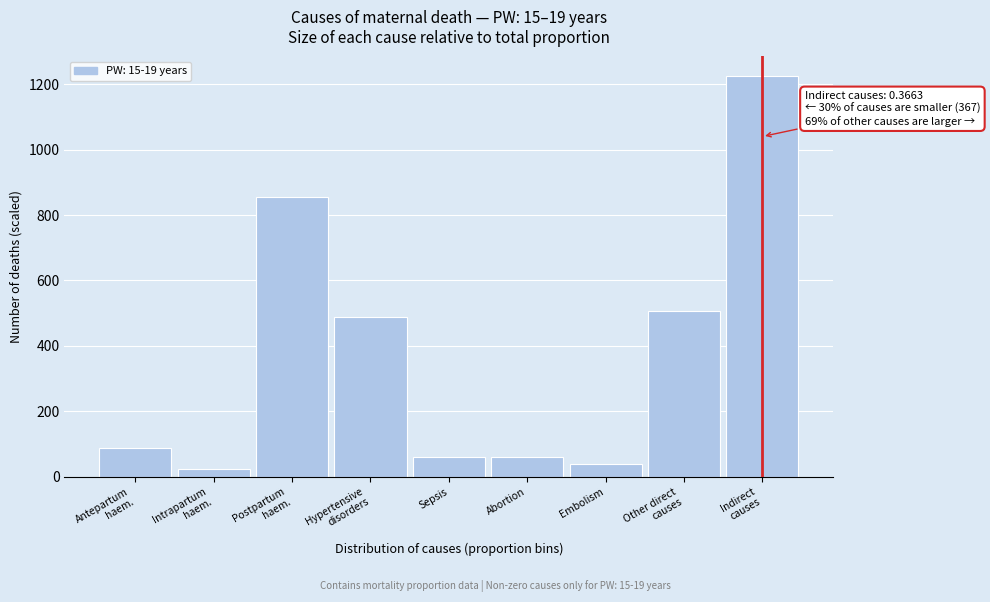

What is the greatest value displayed?

1223.4